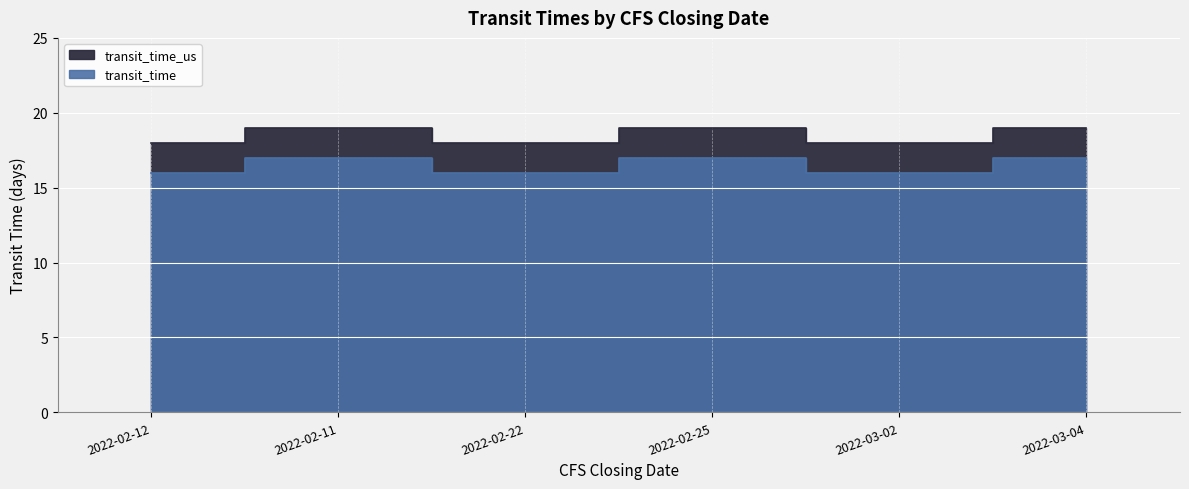

True or false: transit_time and transit_time_us cross at least once.

False